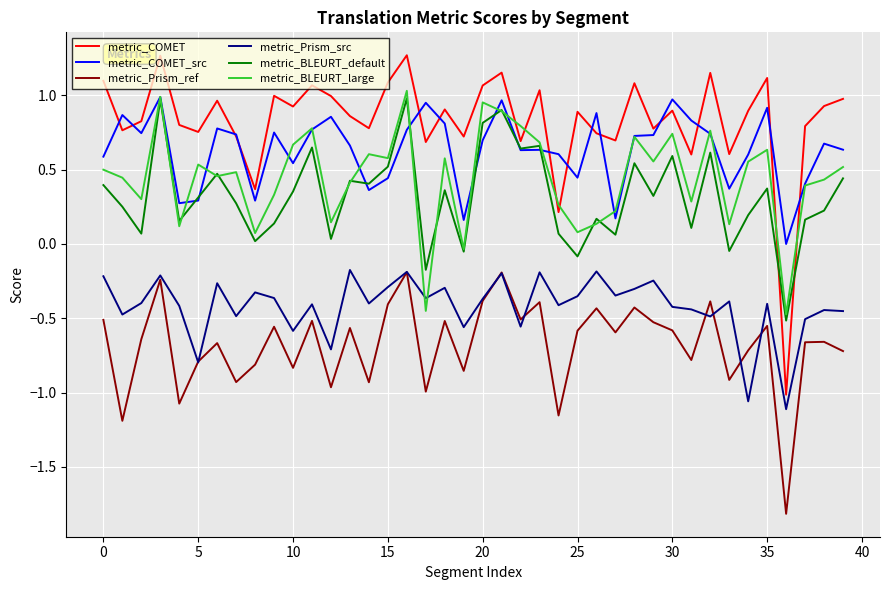

What is the minimum value shown in the chart?

-1.8